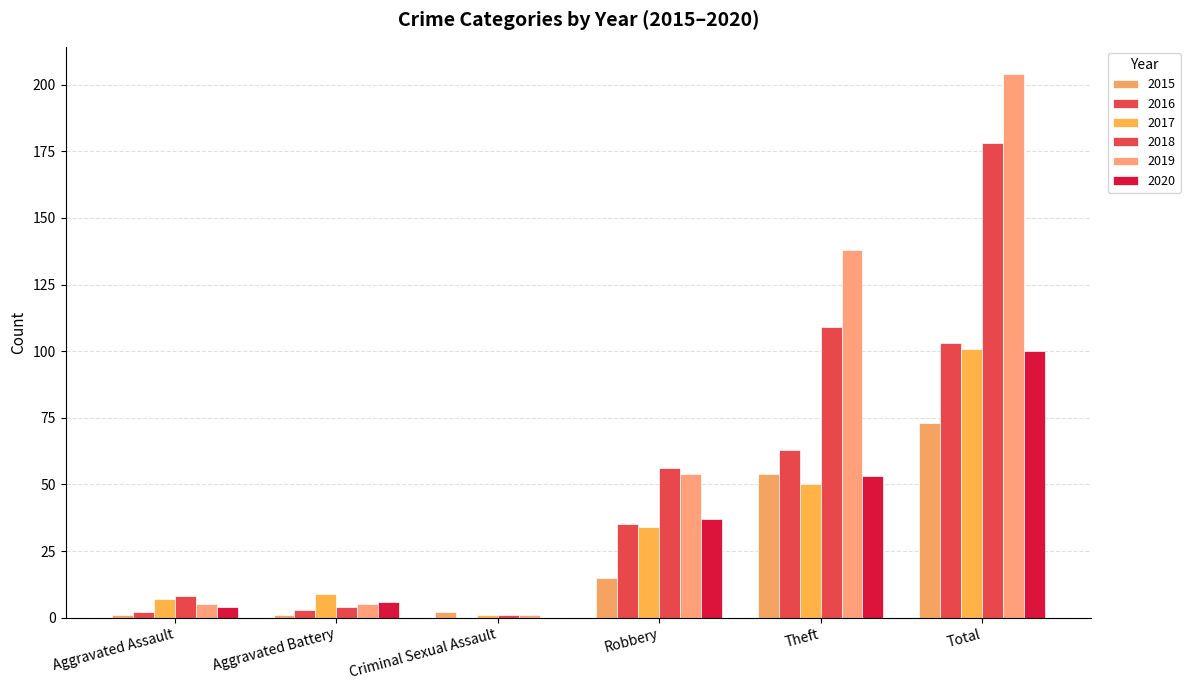

Reading left to right, transcribe all the data shown in this chart.

2015: Aggravated Assault=1	Aggravated Battery=1	Criminal Sexual Assault=2	Robbery=15	Theft=54	Total=73
2016: Aggravated Assault=2	Aggravated Battery=3	Criminal Sexual Assault=0	Robbery=35	Theft=63	Total=103
2017: Aggravated Assault=7	Aggravated Battery=9	Criminal Sexual Assault=1	Robbery=34	Theft=50	Total=101
2018: Aggravated Assault=8	Aggravated Battery=4	Criminal Sexual Assault=1	Robbery=56	Theft=109	Total=178
2019: Aggravated Assault=5	Aggravated Battery=5	Criminal Sexual Assault=1	Robbery=54	Theft=138	Total=204
2020: Aggravated Assault=4	Aggravated Battery=6	Criminal Sexual Assault=0	Robbery=37	Theft=53	Total=100